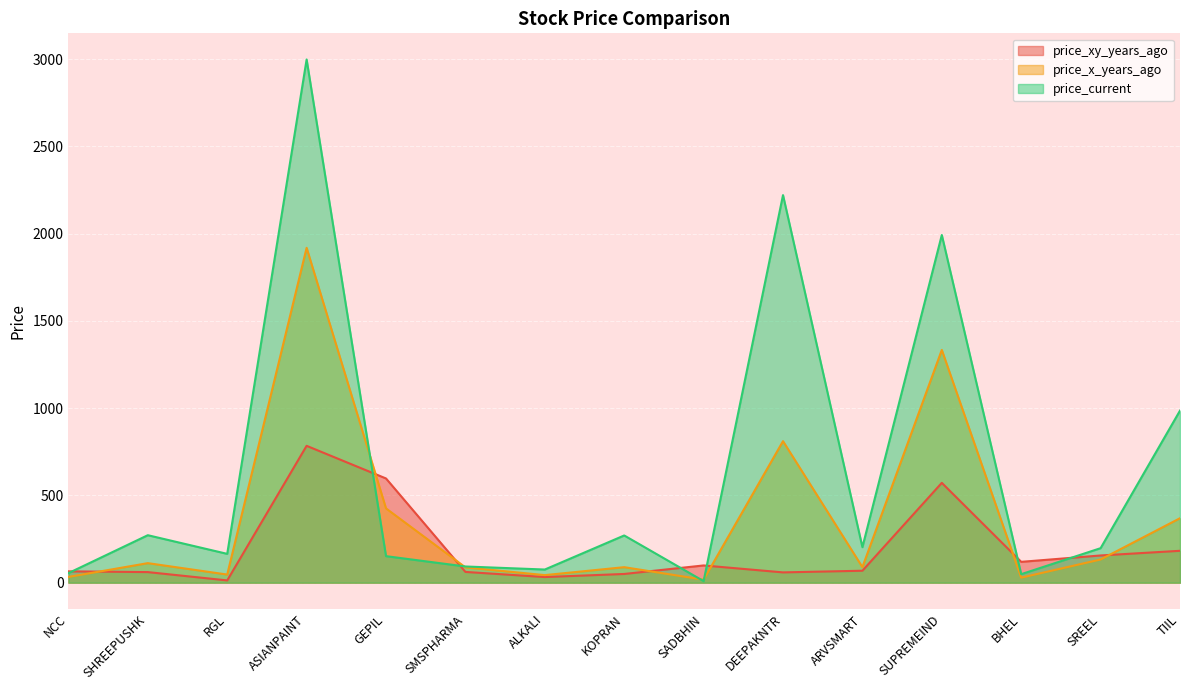

Which series has the largest range (max minus min)?

price_current